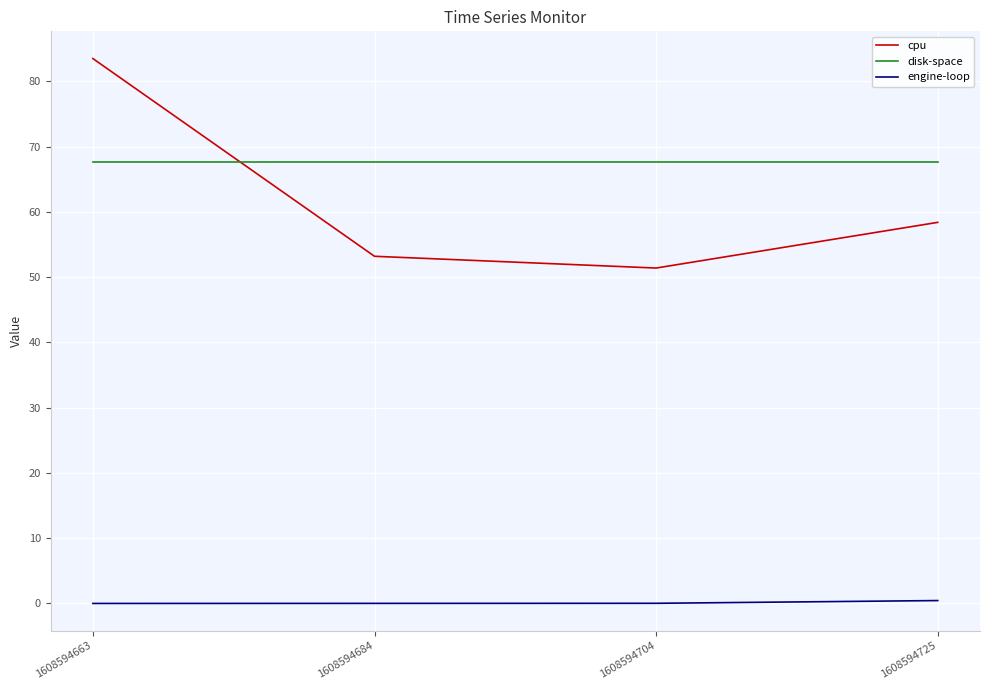

Which series has the widest spread of values?

cpu